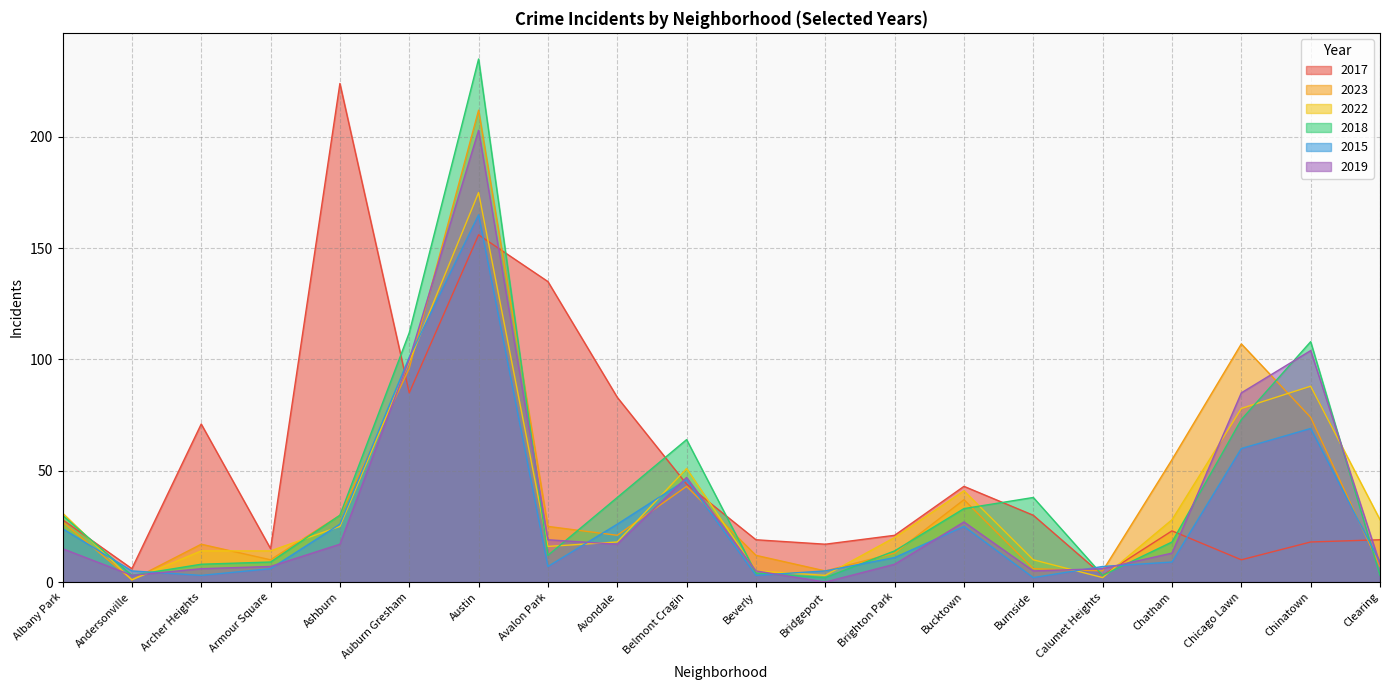

Between which two adjacent categories do 2018 and 2017 first intersect?

Albany Park and Andersonville